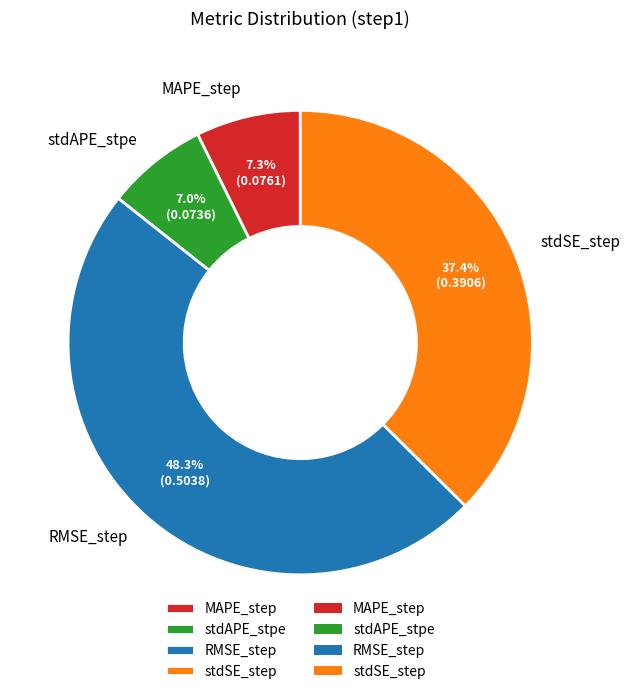

Which slice is the largest?

RMSE_step